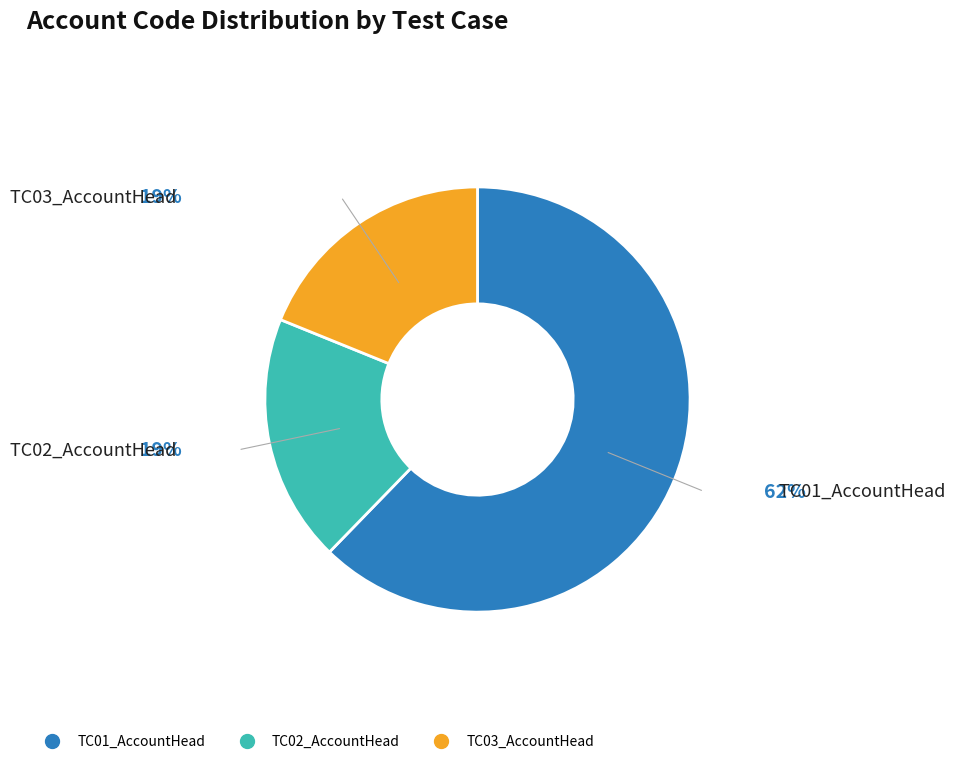

Which slice represents more than half of the pie?

TC01_AccountHead